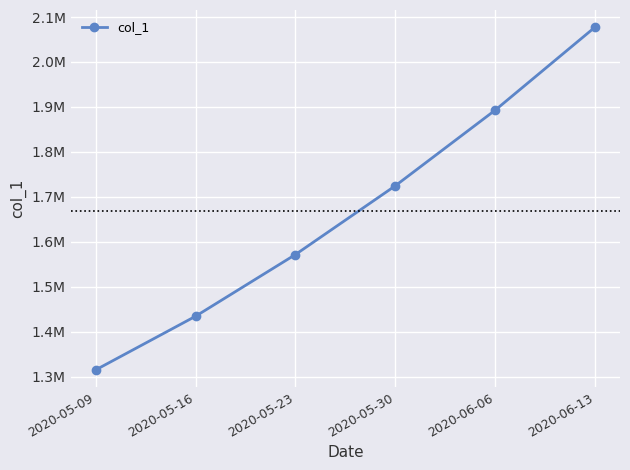

True or false: the data shows 1315099.0 at 2020-05-09.

True